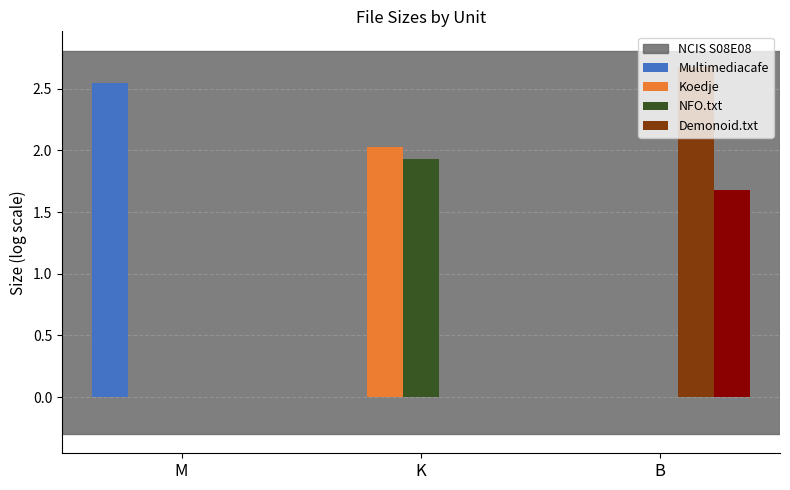

What is the label of the 3rd bar from the right?

M